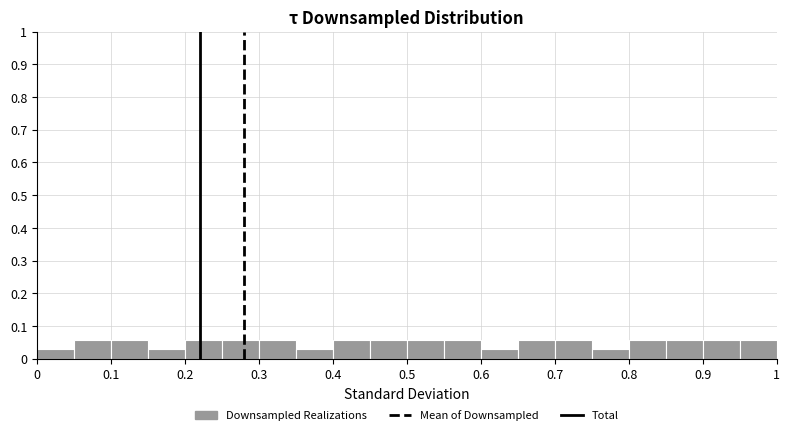

Reading left to right, transcribe this chart: for each bar, give the range it covers on the x-axis and its height. The values are not printed on the chart, so give them approximately, as read against the axis.

0.00 to 0.05: 0.03
0.05 to 0.10: 0.06
0.10 to 0.15: 0.06
0.15 to 0.20: 0.03
0.20 to 0.25: 0.06
0.25 to 0.30: 0.06
0.30 to 0.35: 0.06
0.35 to 0.40: 0.03
0.40 to 0.45: 0.06
0.45 to 0.50: 0.06
0.50 to 0.55: 0.06
0.55 to 0.60: 0.06
0.60 to 0.65: 0.03
0.65 to 0.70: 0.06
0.70 to 0.75: 0.06
0.75 to 0.80: 0.03
0.80 to 0.85: 0.06
0.85 to 0.90: 0.06
0.90 to 0.95: 0.06
0.95 to 1.00: 0.06